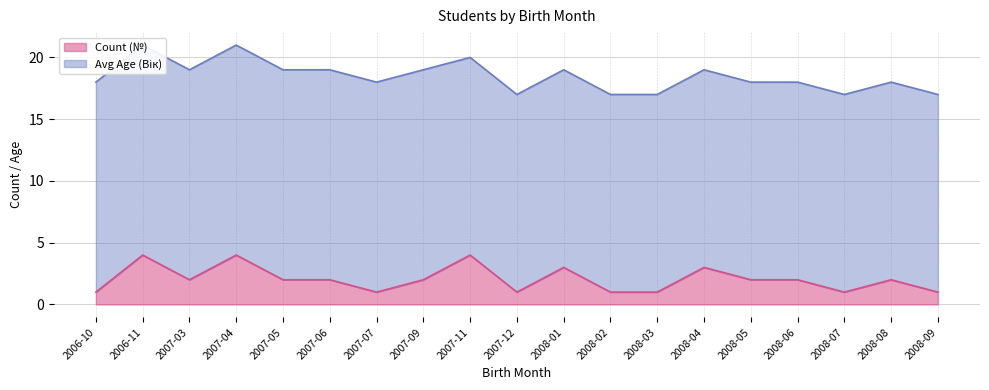

How many points are higher than both their immediate neighbors (excluding endpoints)?

6